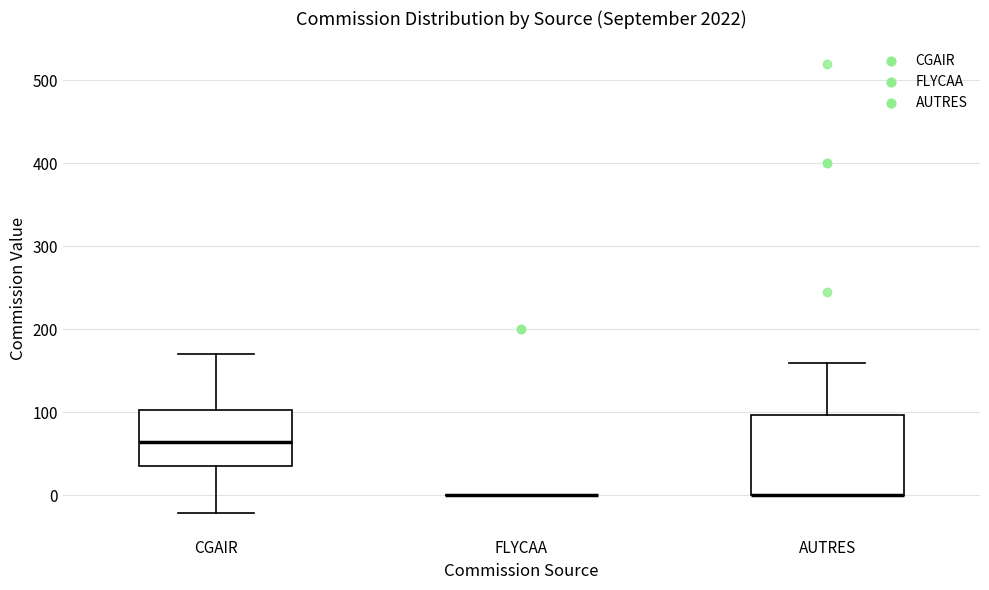

Comparing the boxes themselves (not the whiskers), which one is the tallest?

AUTRES